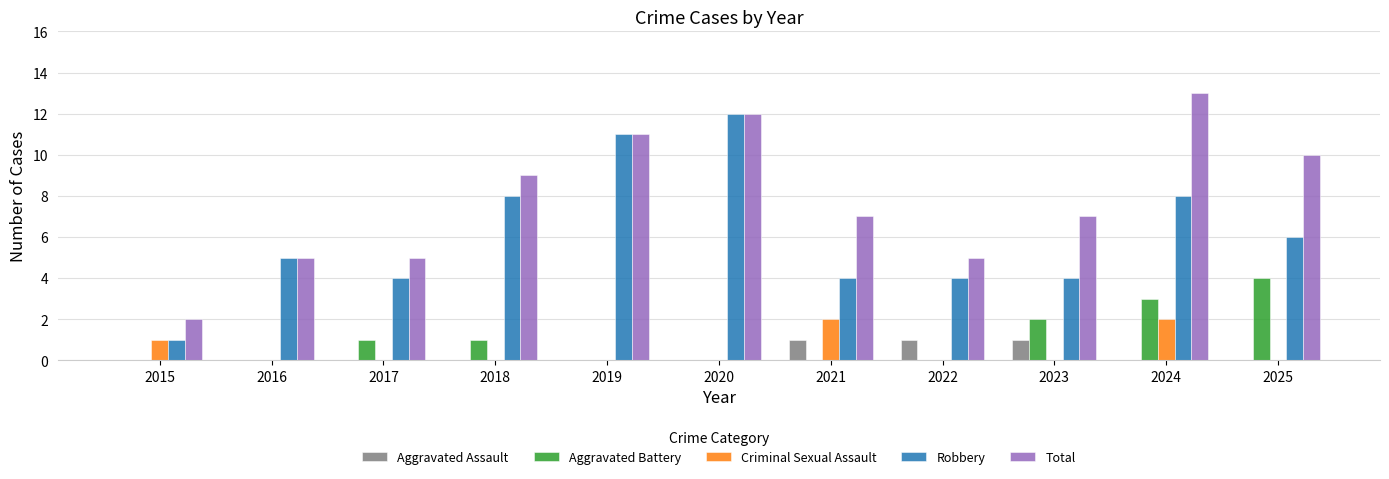

At which category is the sum across all series the highest?

2024